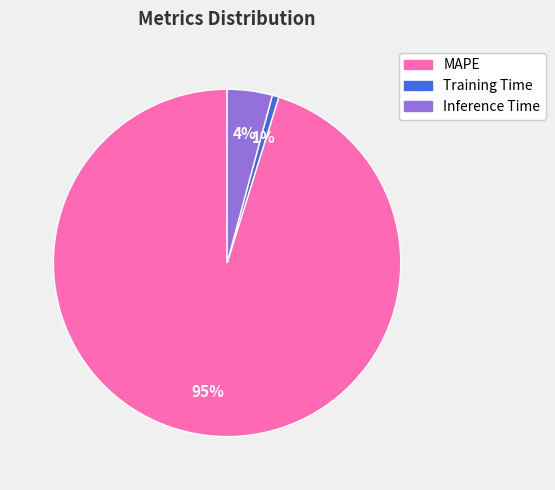

The MAPE slice represents 95% of the pie. True or false?

True